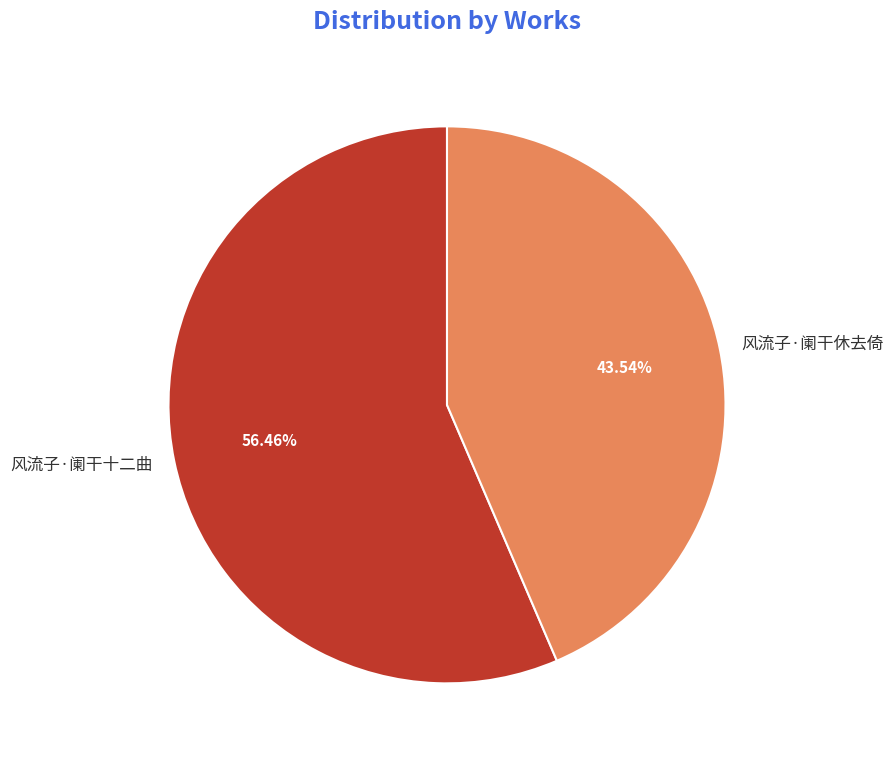

What percentage is NOT represented by 风流子·阑干休去倚?

56.5%